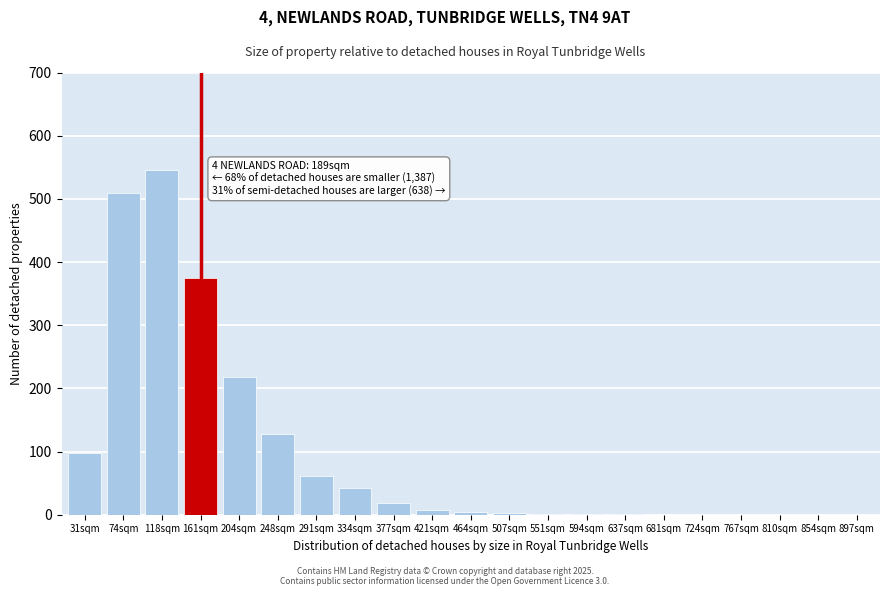

Where is the data nearest to the value 272?

204sqm